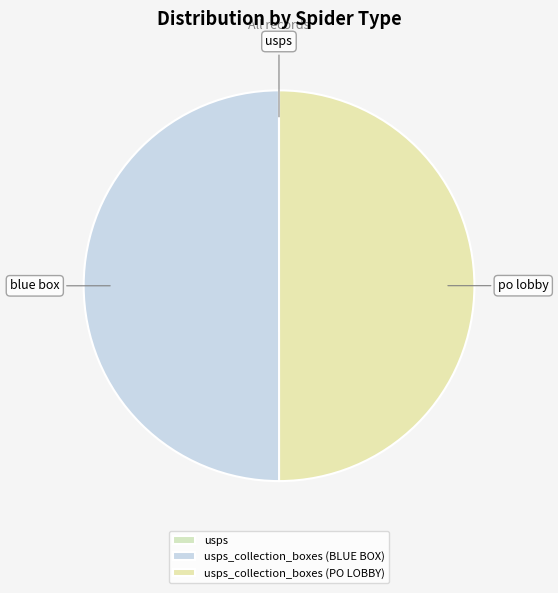

How many slices are in this pie chart?

3